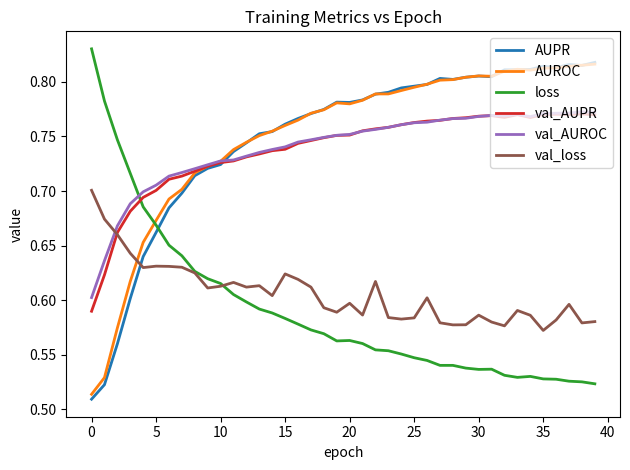

What are all the series names shown in the legend?

AUPR, AUROC, loss, val_AUPR, val_AUROC, val_loss